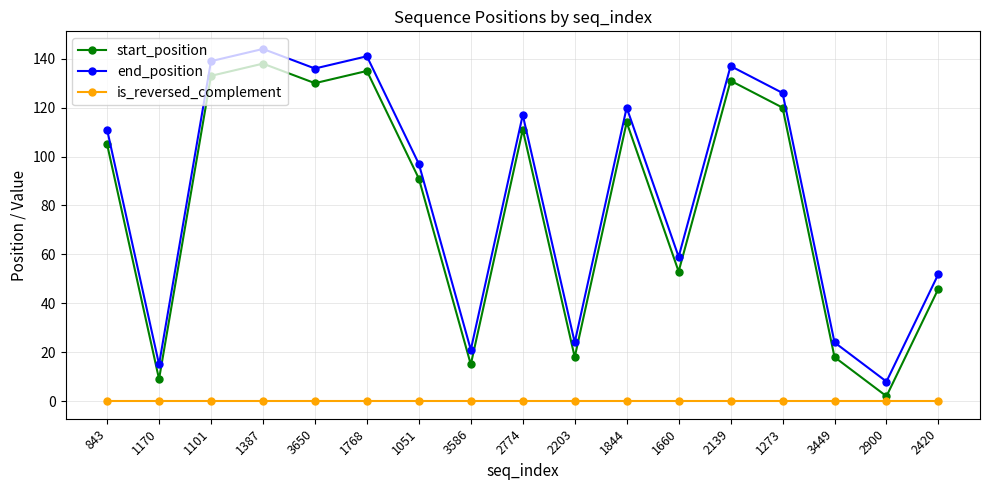

What is the minimum value for start_position?

2